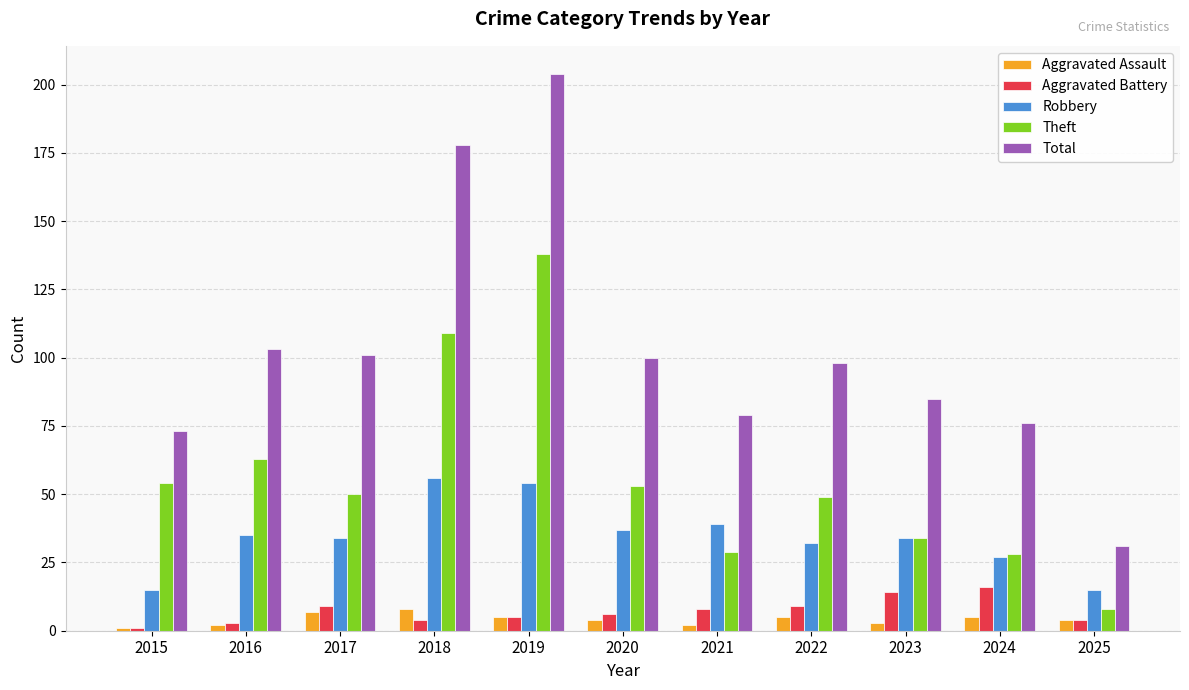

How many data points in Aggravated Battery are less than 6?

5